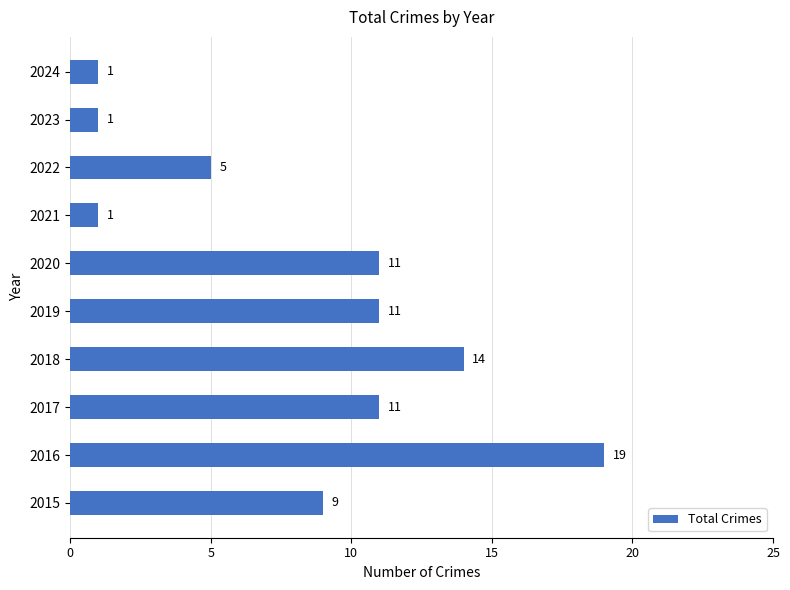

Where is the data nearest to the value 10?

2015